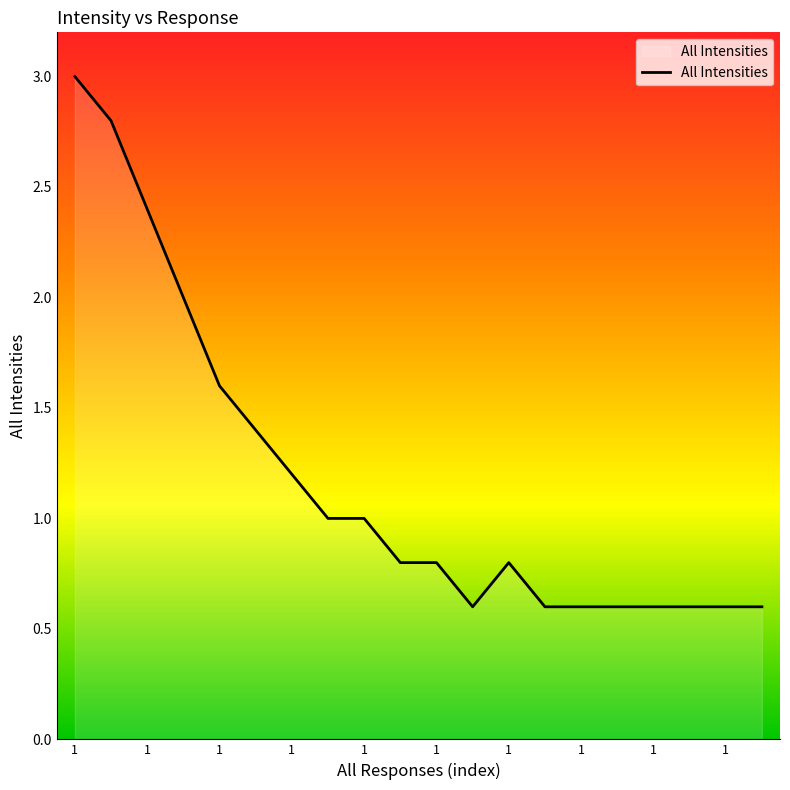

Where is the data nearest to the value 1?

1